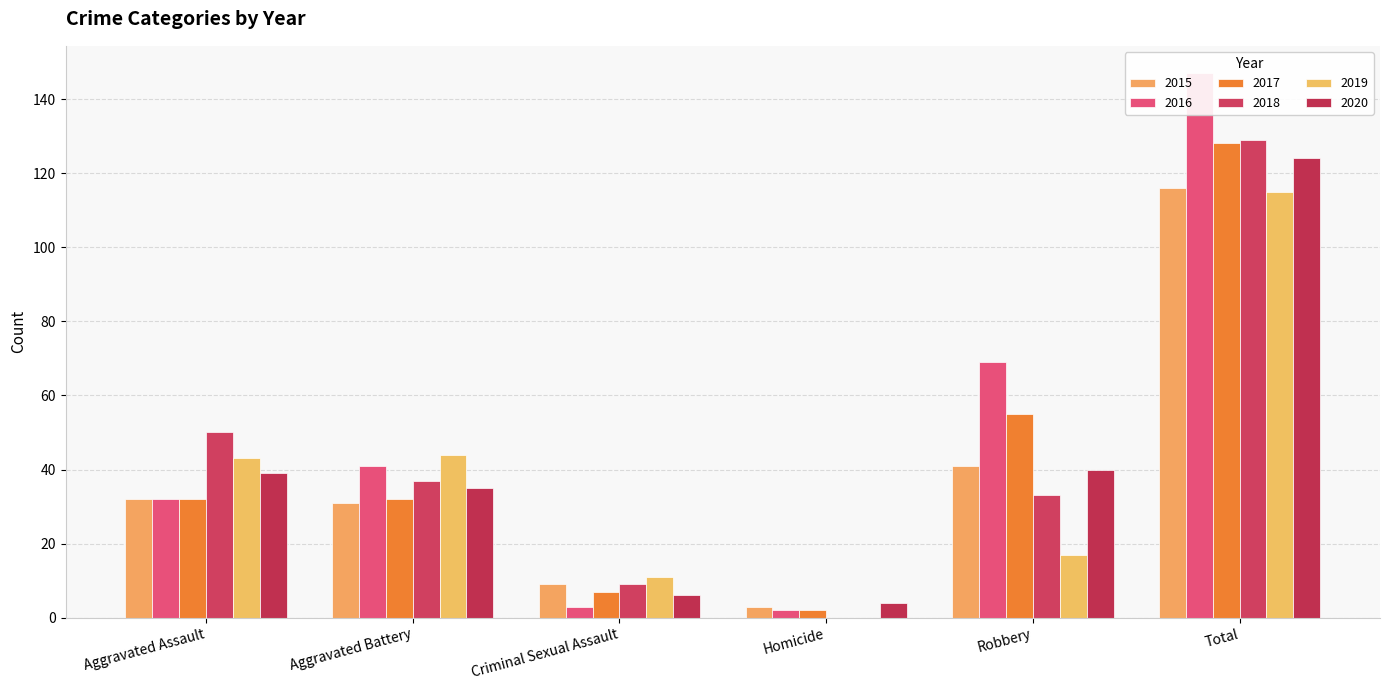

At which label does 2017 first exceed 32?

Robbery